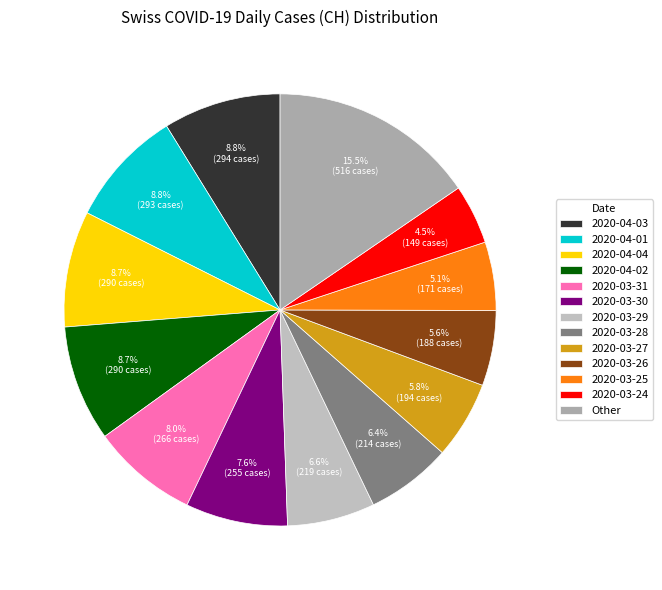

How many segments does this pie chart have?

13